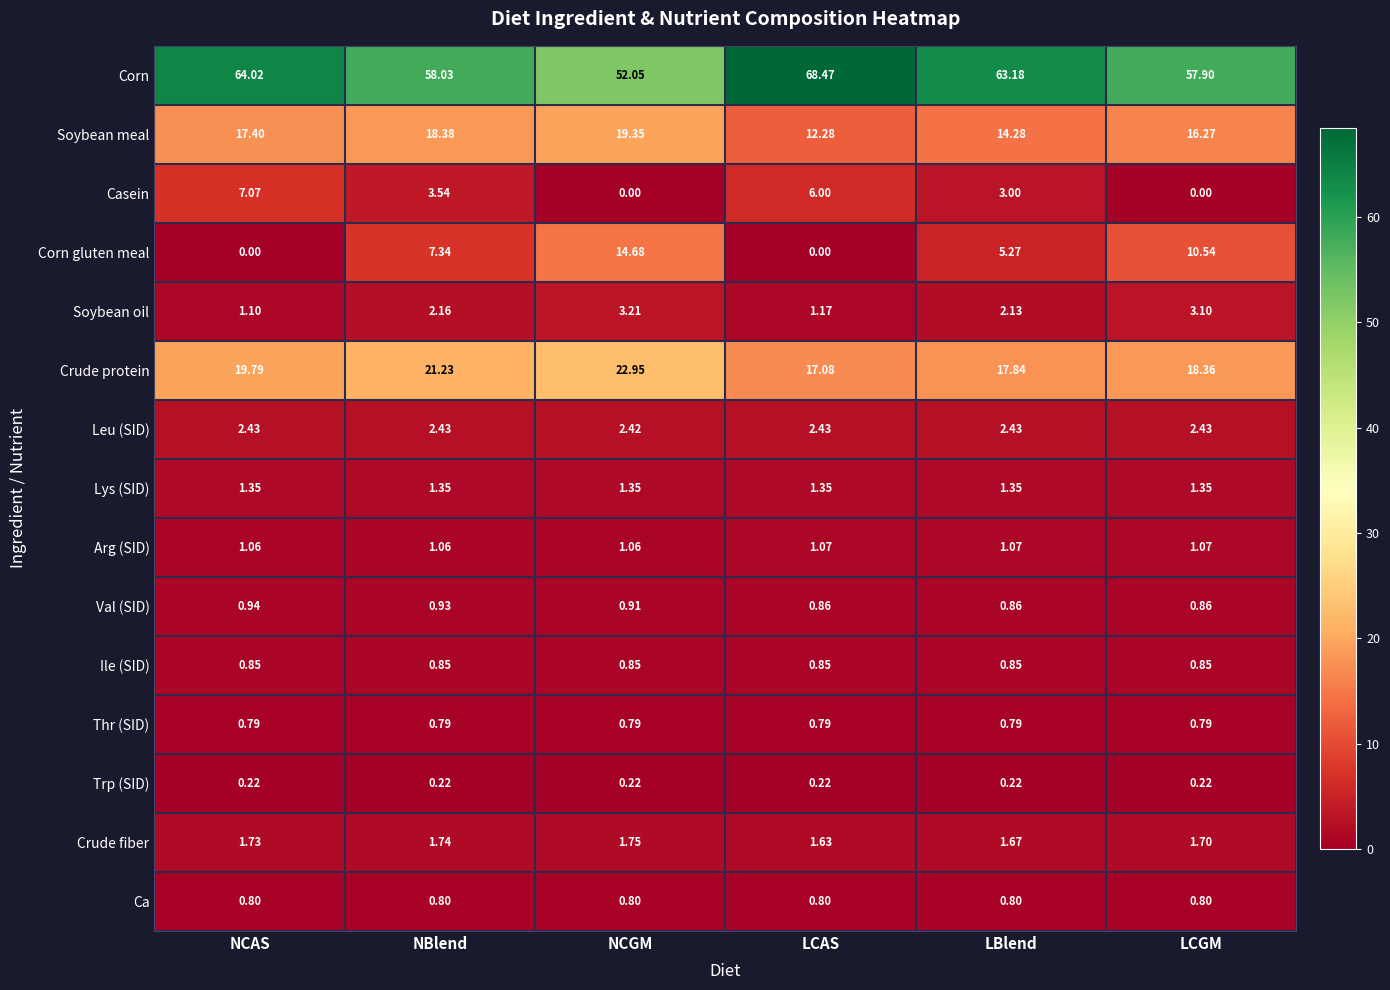

At which category is the sum across all series the highest?

NCGM